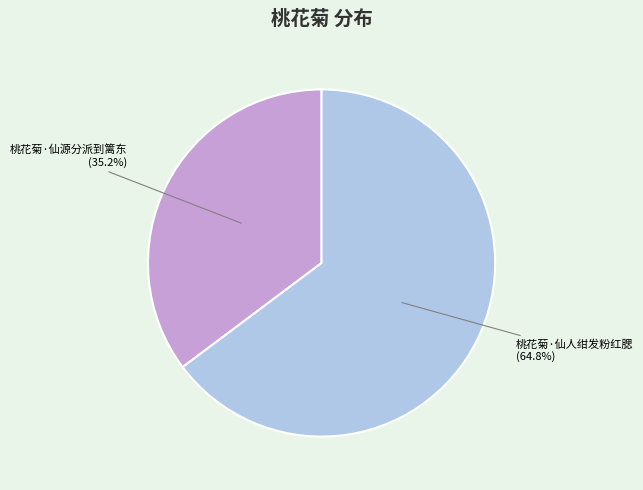

Approximately how many times larger is the value at 桃花菊·仙人绀发粉红腮 compared to 桃花菊·仙源分派到篱东?

1.8